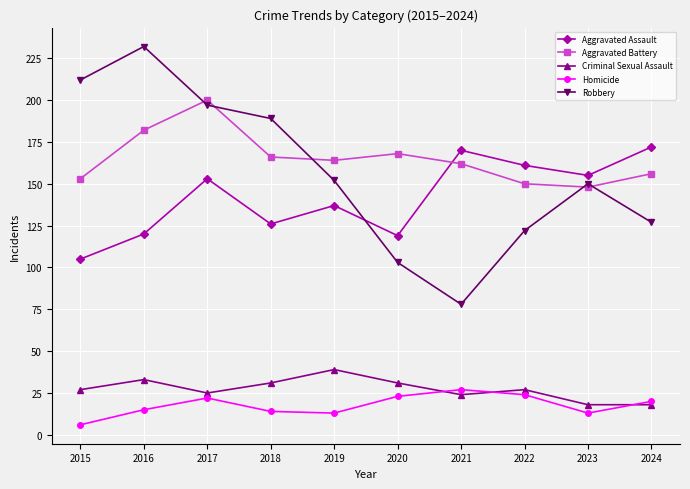

At which label does Robbery reach its minimum?

2021